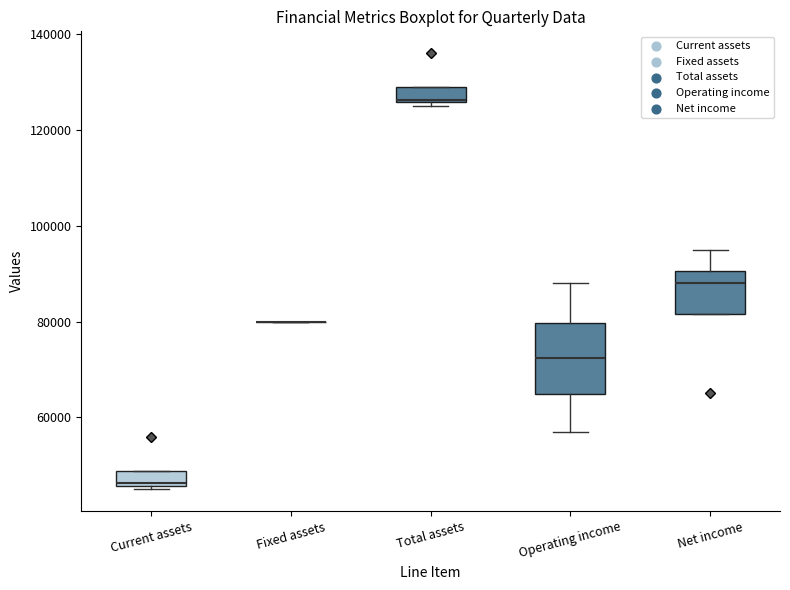

Where does the median line of the box for Operating income sit on the y-axis? The values are not printed on the chart, so give them approximately, as read against the axis.

72000